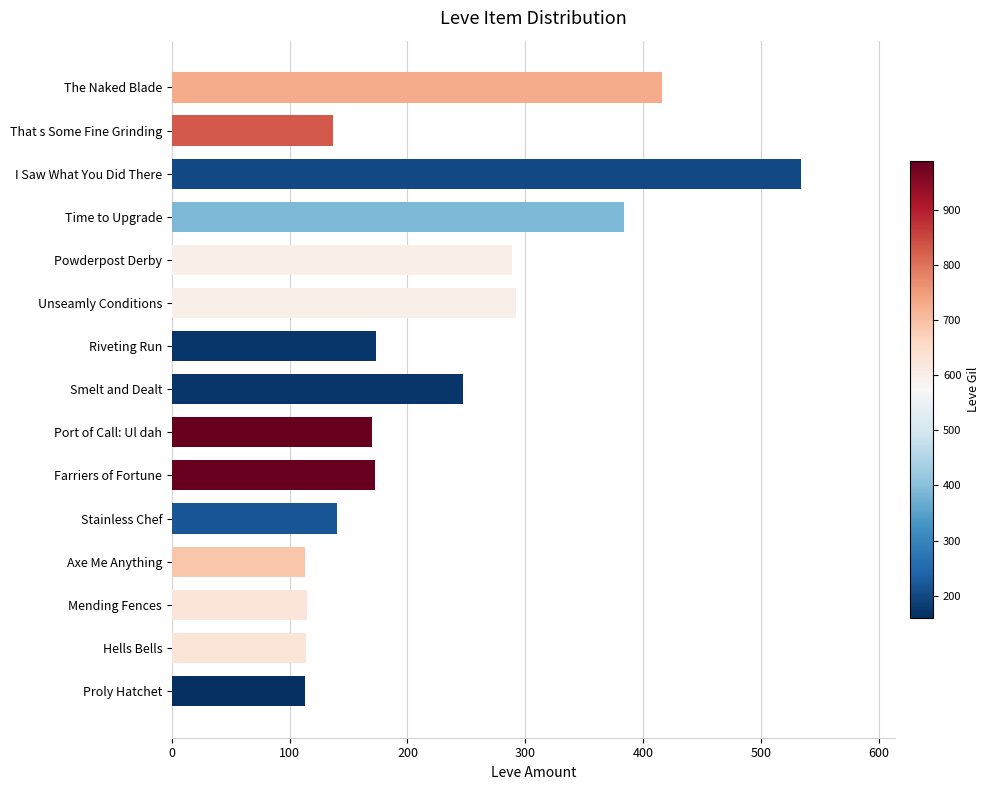

Between Riveting Run and The Naked Blade, which is larger?

The Naked Blade